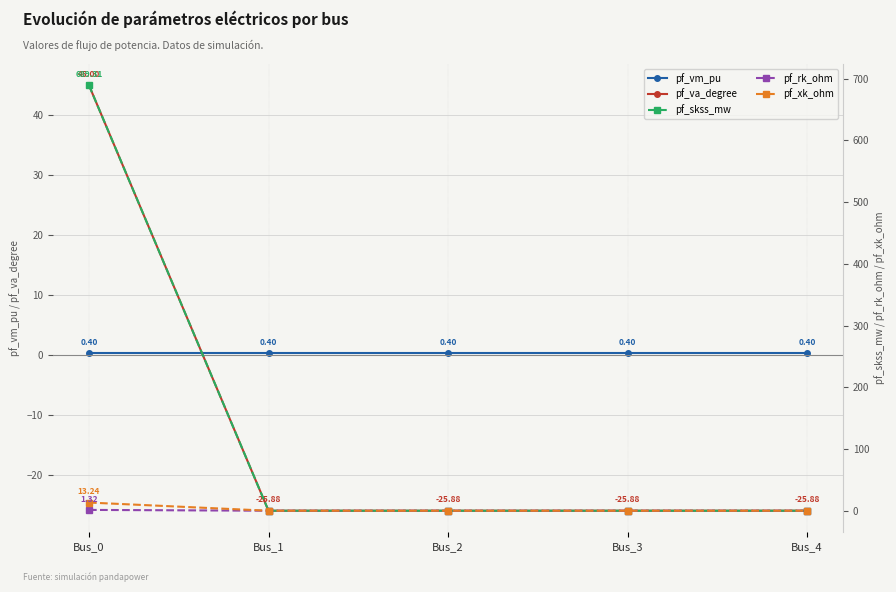

Which label corresponds to the largest value in the chart?

Bus_0